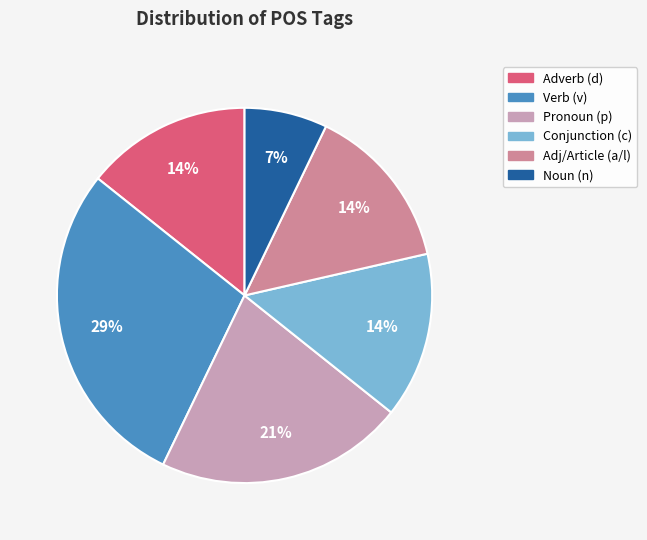

Combined, do Verb (v) and Conjunction (c) account for over 50%?

No